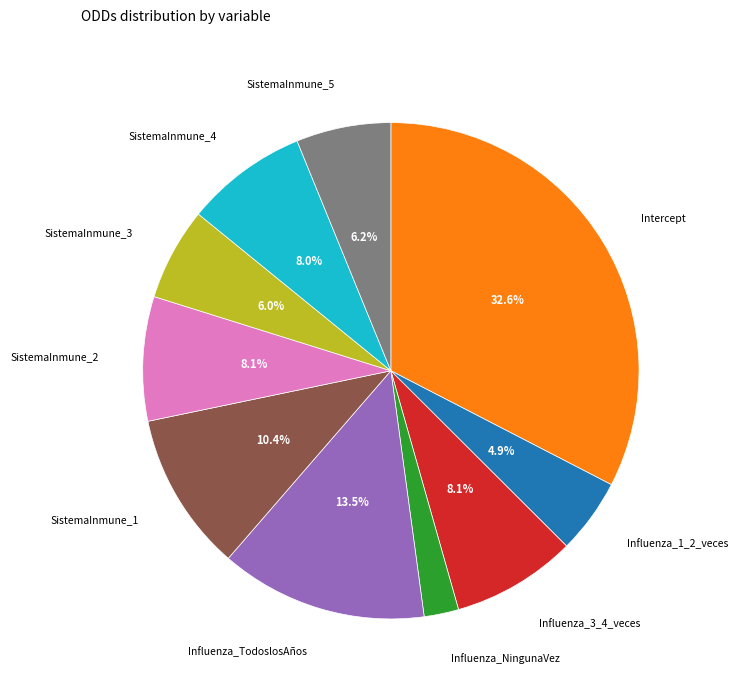

How many segments does this pie chart have?

10